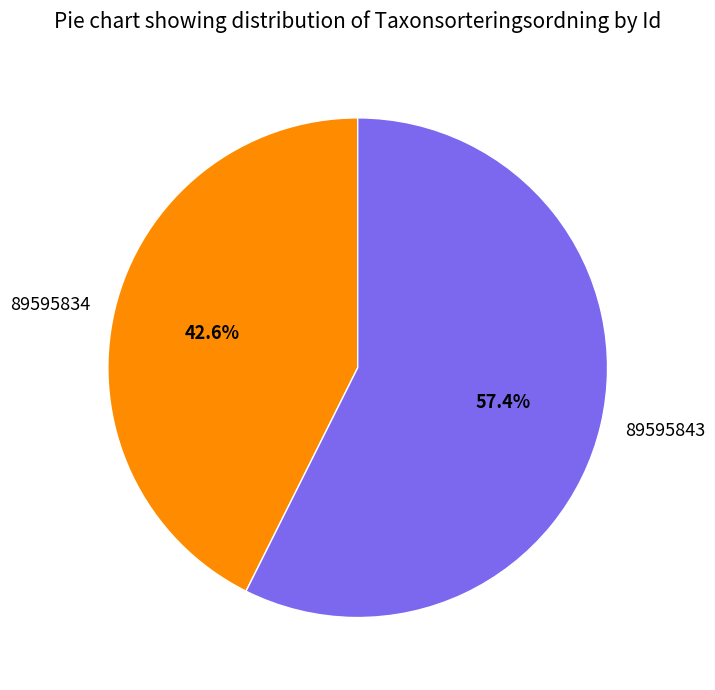

To the nearest percent, what is the difference between the largest and smallest slice percentages?

15%